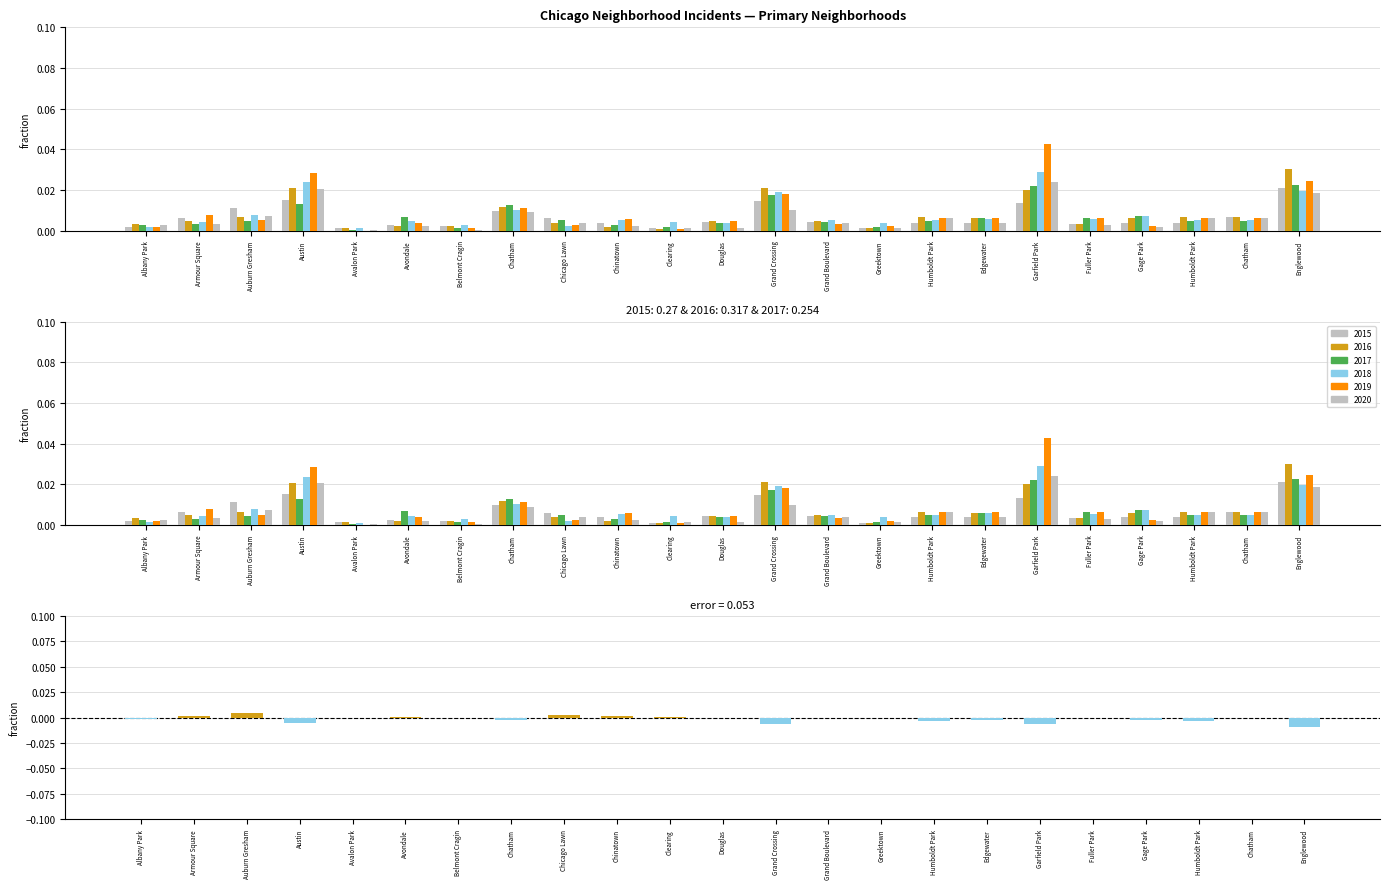

At which category is the sum across all series the highest?

Auburn Gresham